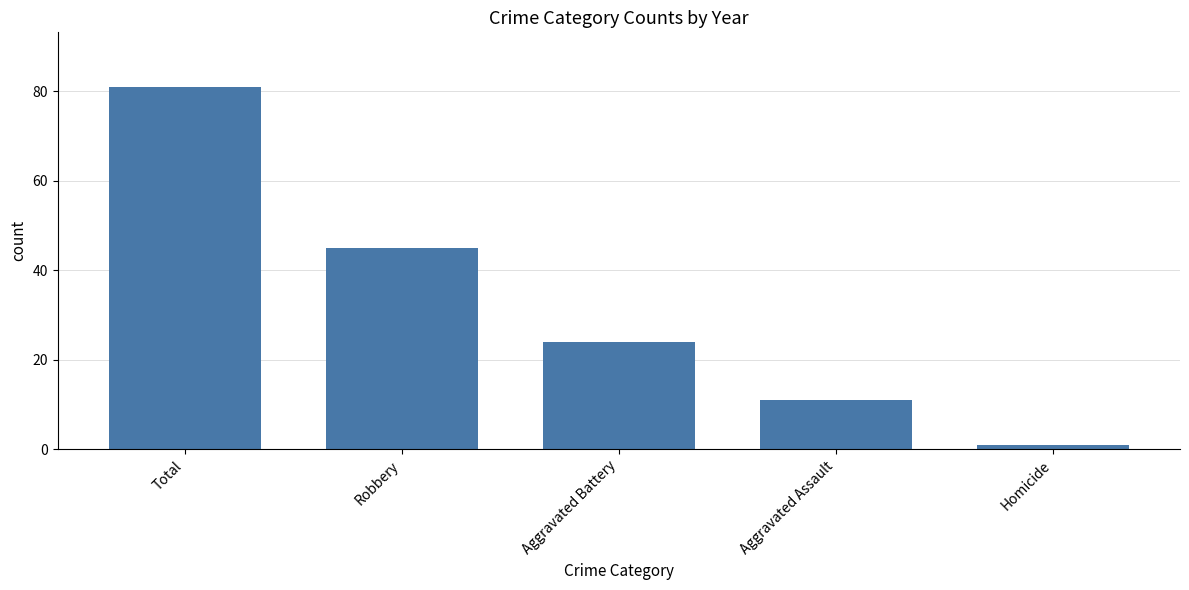

How many values are between 11 and 45?

3